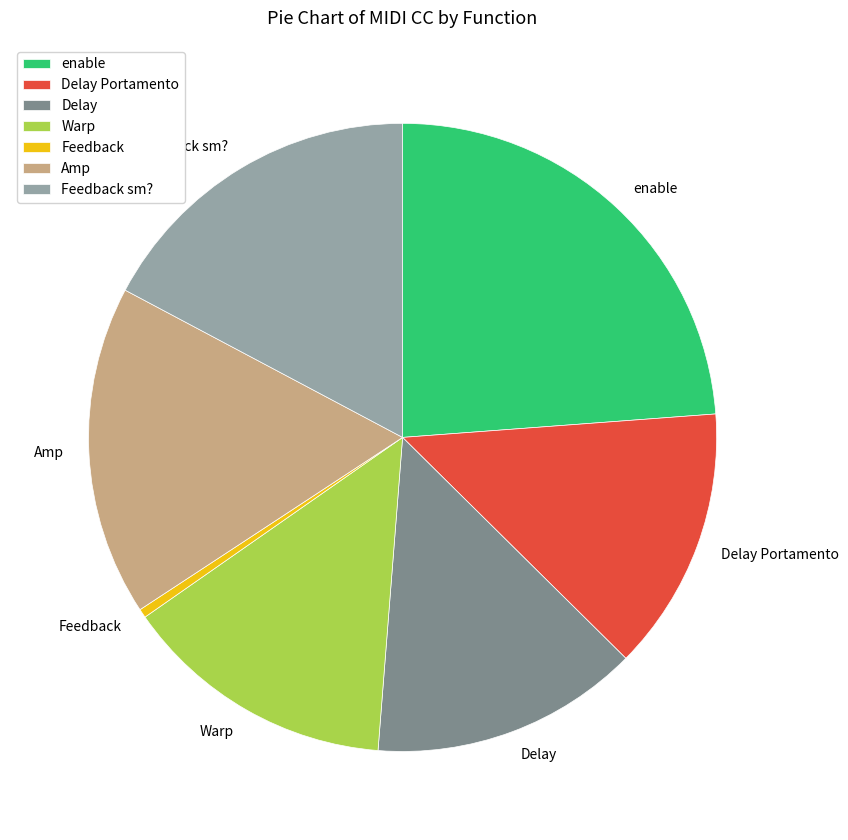

Which category has the biggest portion of the pie?

enable